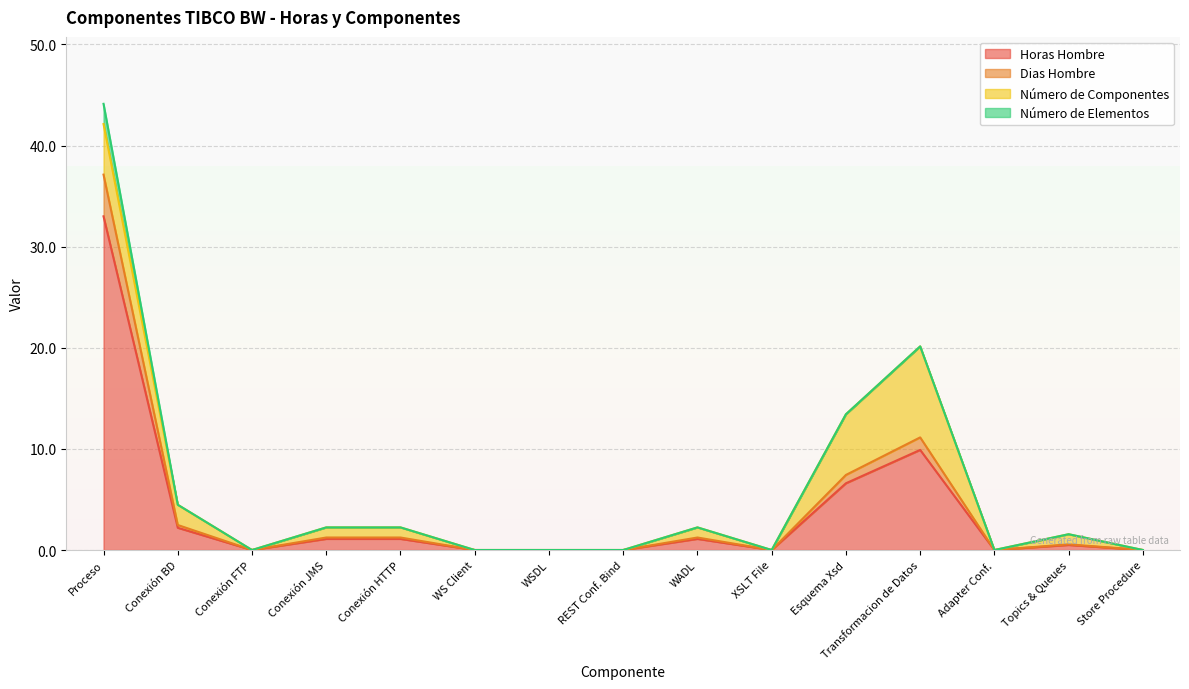

Which category has the highest value in the Horas Hombre series?

Proceso